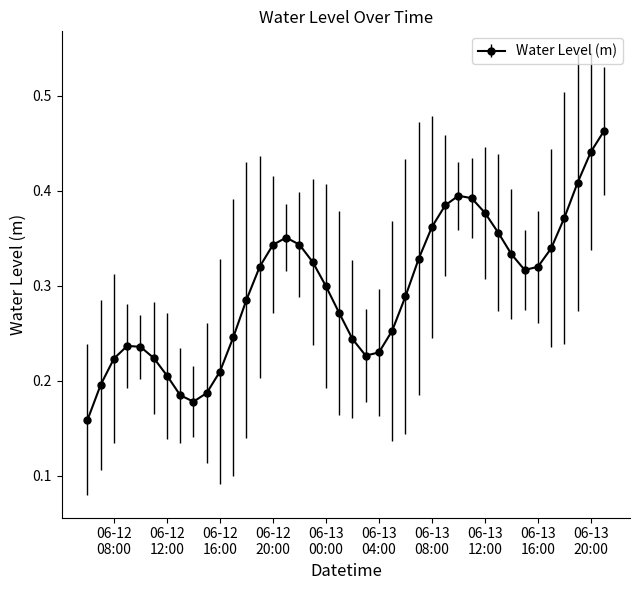

How many values are between 0 and 1?

40